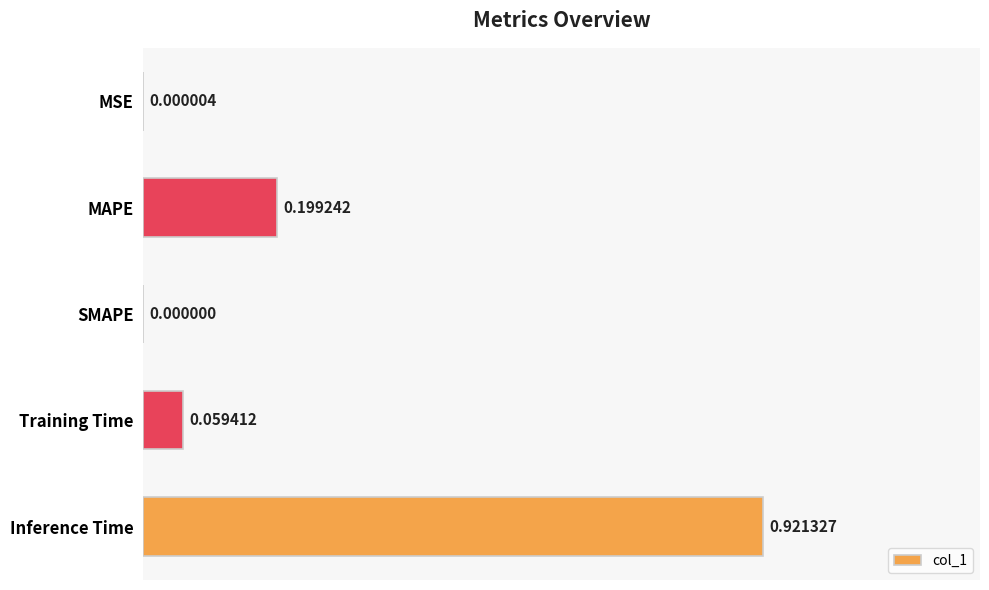

What is the sum of all values?

1.2